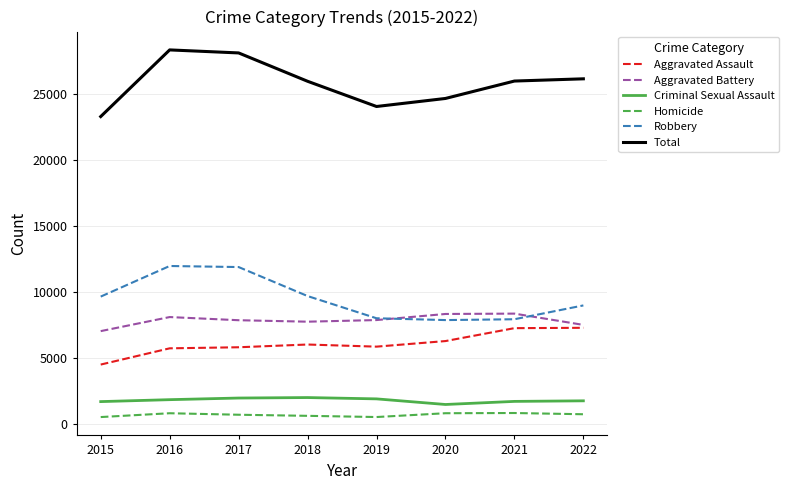

What is the difference between the Aggravated Assault values at 2018 and 2016?

289